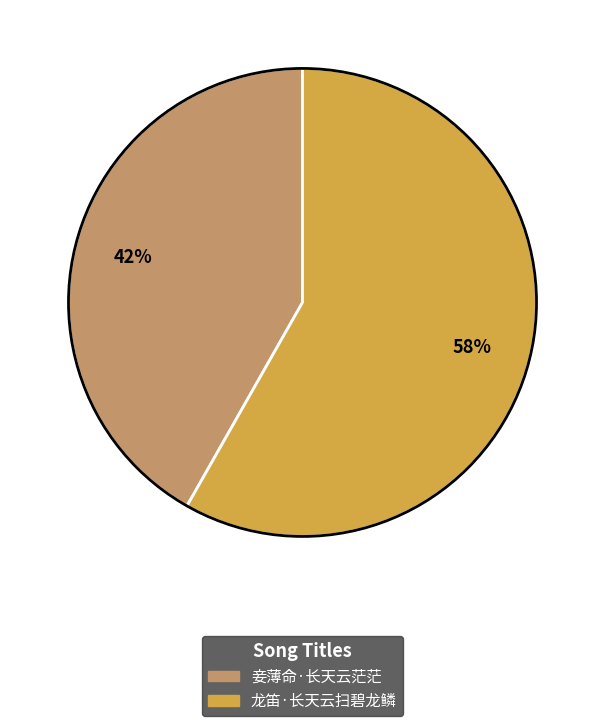

Combined, do 妾薄命·长天云茫茫 and 龙笛·长天云扫碧龙鳞 account for over 50%?

Yes